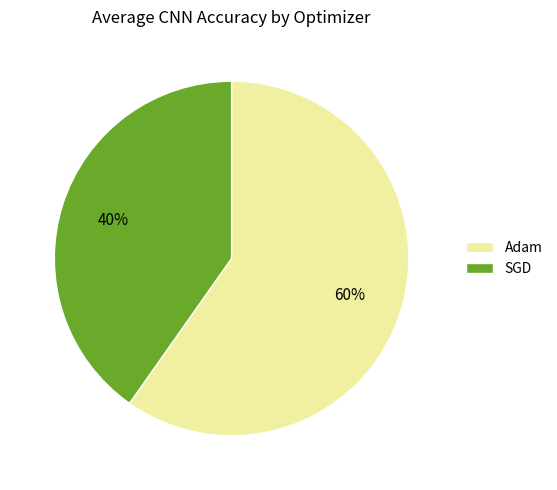

What percentage is the SGD slice, to the nearest percent?

40%